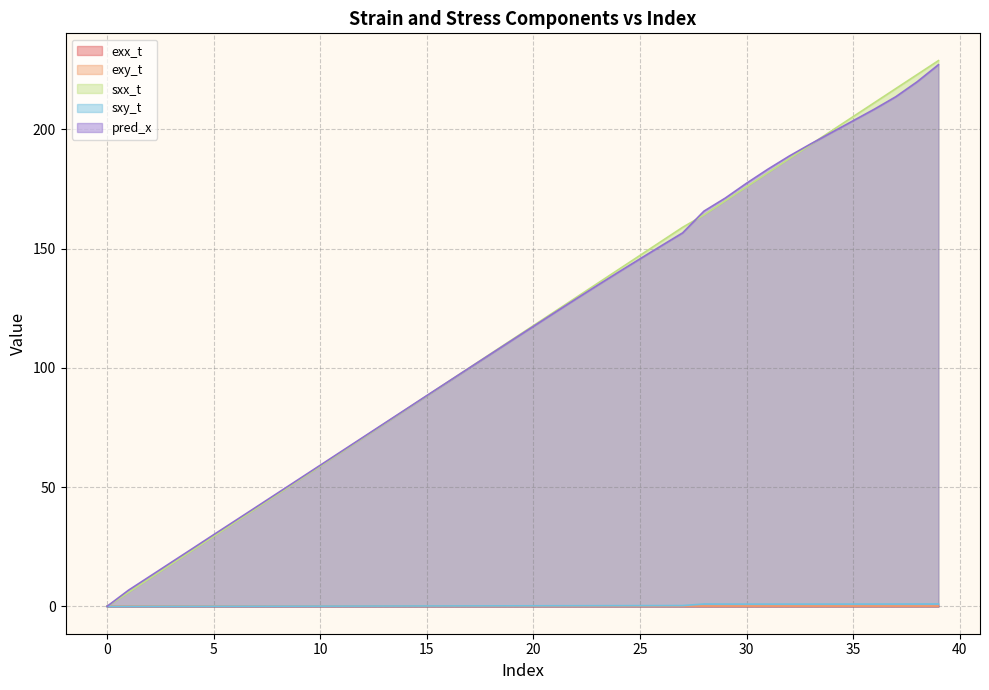

What is the approximate value of sxx_t at 18?

106.0